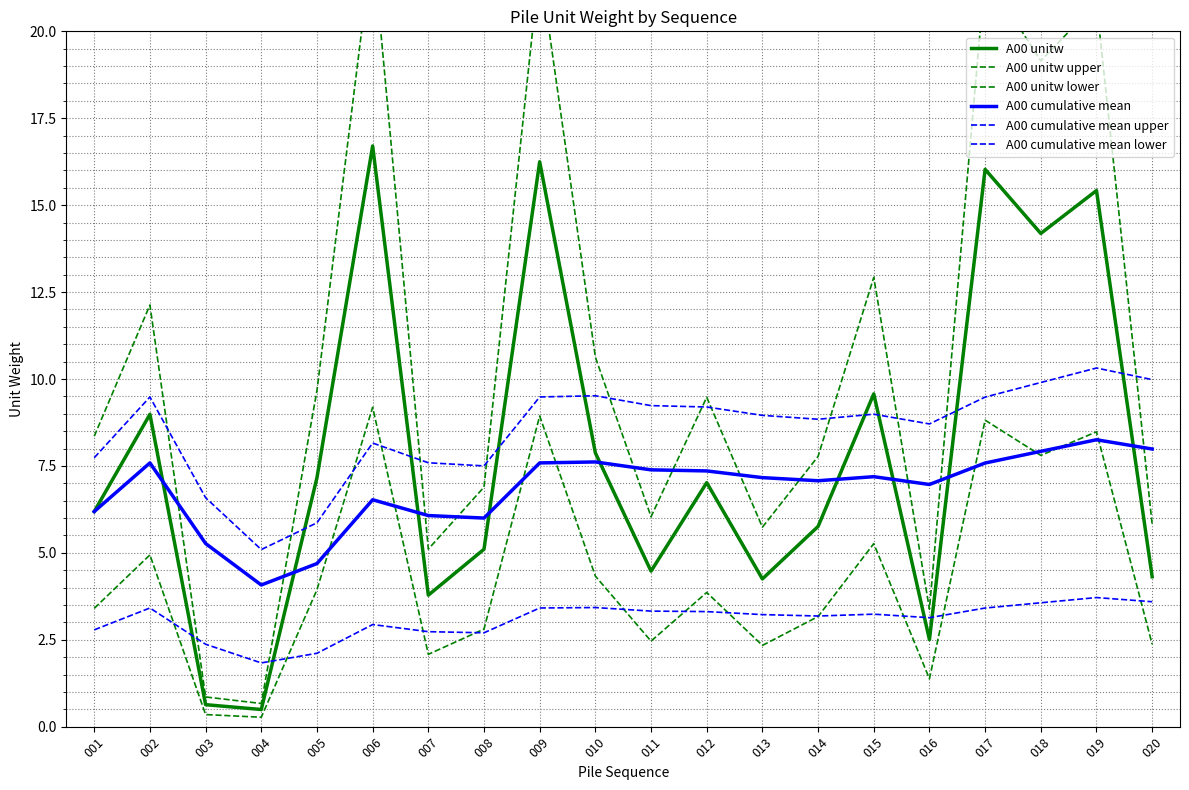

Reading right to left, transcribe all the data shown in this chart.

A00 unitw: 4.3	15.4	14.2	16.0	2.5	9.6	5.8	4.3	7.0	4.5	7.9	16.2	5.1	3.8	16.7	7.2	0.5	0.6	9.0	6.2
A00 unitw upper: 5.8	20.8	19.2	21.6	3.4	12.9	7.8	5.7	9.5	6.0	10.6	21.9	6.9	5.1	22.5	9.7	0.7	0.9	12.1	8.4
A00 unitw lower: 2.4	8.5	7.8	8.8	1.4	5.3	3.2	2.3	3.9	2.5	4.3	8.9	2.8	2.1	9.2	3.9	0.3	0.3	4.9	3.4
A00 cumulative mean: 8.0	8.3	7.9	7.6	7.0	7.2	7.1	7.2	7.4	7.4	7.6	7.6	6.0	6.1	6.5	4.7	4.1	5.3	7.6	6.2
A00 cumulative mean upper: 10.0	10.3	9.9	9.5	8.7	9.0	8.8	9.0	9.2	9.2	9.5	9.5	7.5	7.6	8.2	5.9	5.1	6.6	9.5	7.7
A00 cumulative mean lower: 3.6	3.7	3.6	3.4	3.1	3.2	3.2	3.2	3.3	3.3	3.4	3.4	2.7	2.7	2.9	2.1	1.8	2.4	3.4	2.8